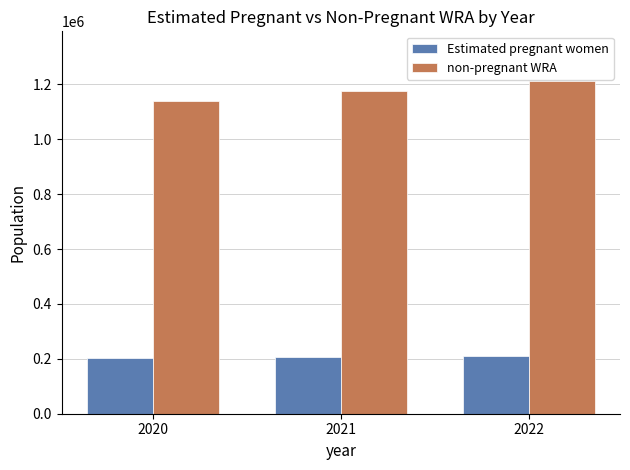

Rank the series by their average value, from highest to lowest.

non-pregnant WRA, Estimated pregnant women